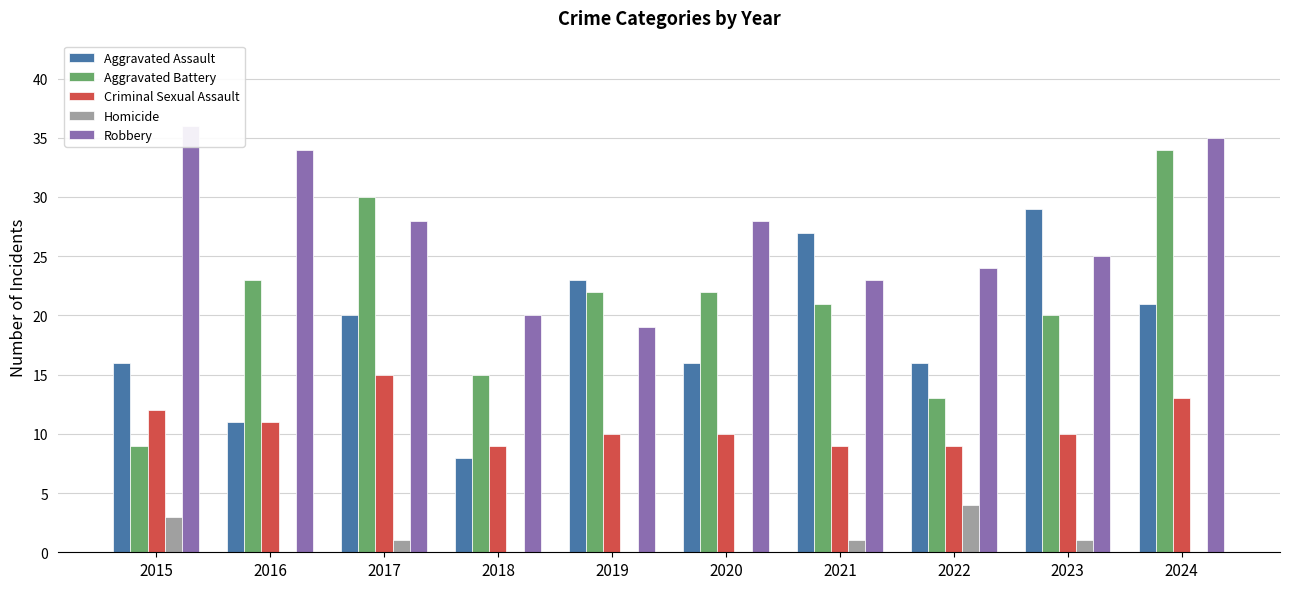

What is the value of the Robbery bar at the 2nd from the left?

34